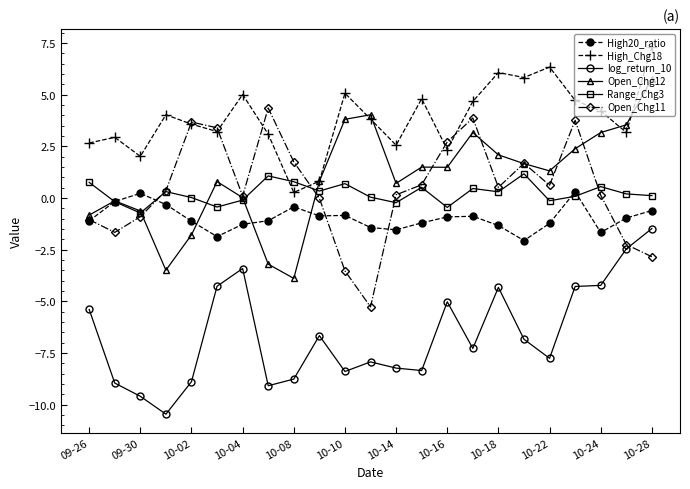

True or false: Range_Chg3 and Open_Chg12 intersect in this chart.

True